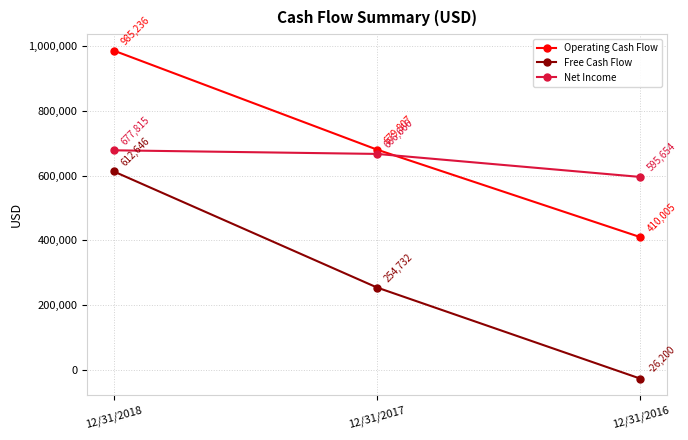

What is the average value of the Operating Cash Flow series?

691683